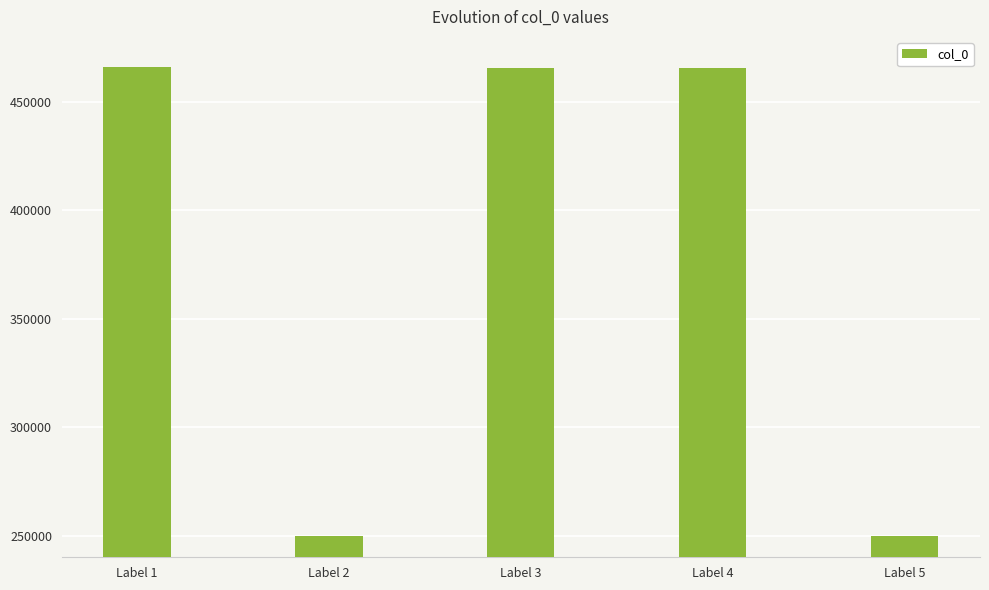

How many distinct data groups are displayed?

1